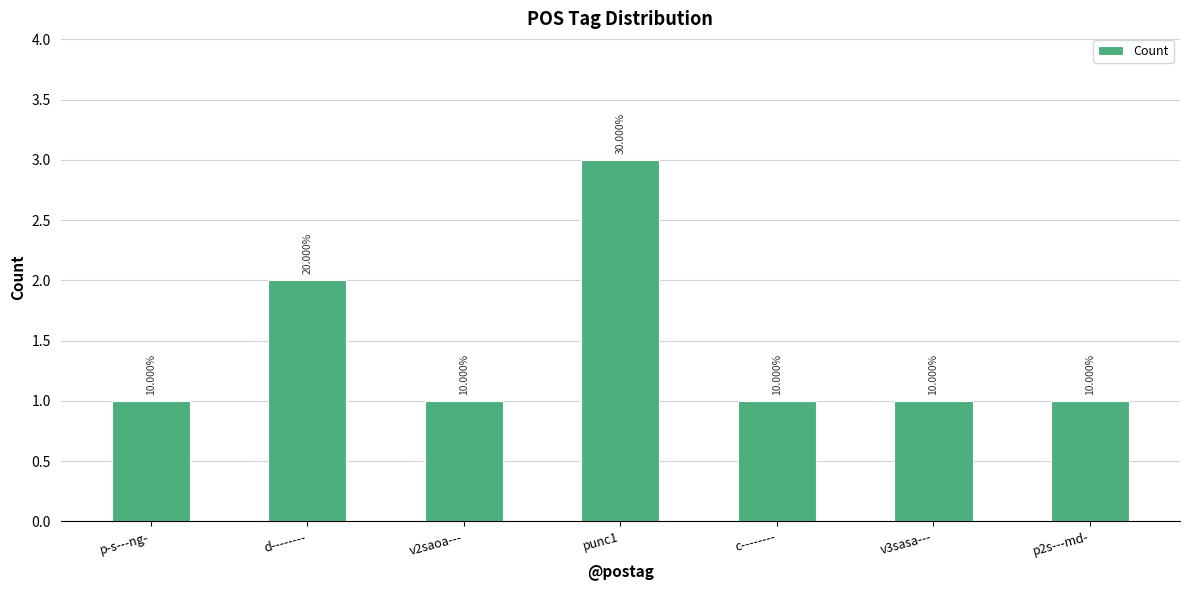

How many bars are there in total?

7